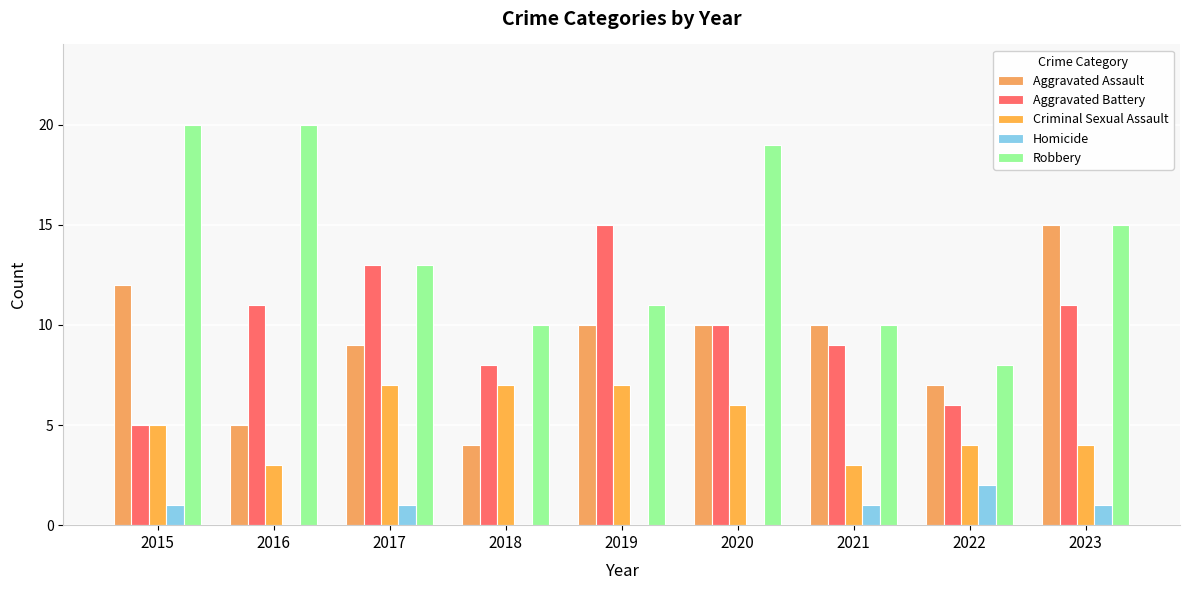

What are all the series names shown in the legend?

Aggravated Assault, Aggravated Battery, Criminal Sexual Assault, Homicide, Robbery